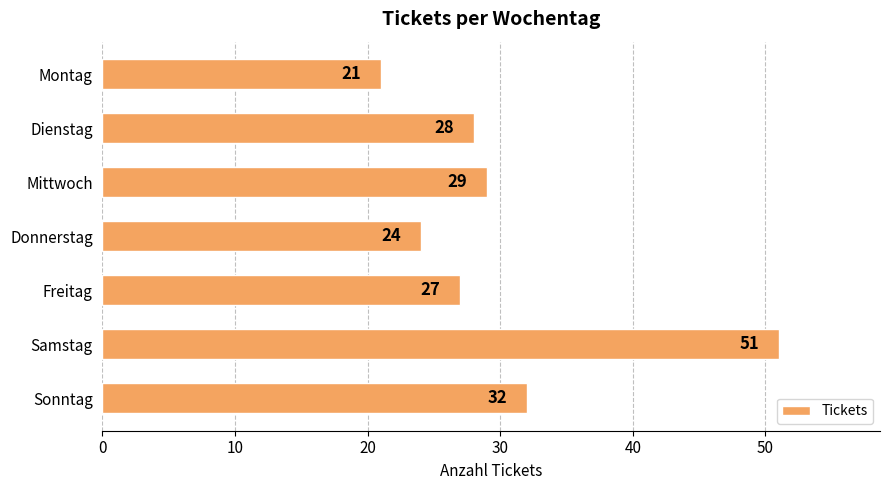

How many distinct data groups are displayed?

1